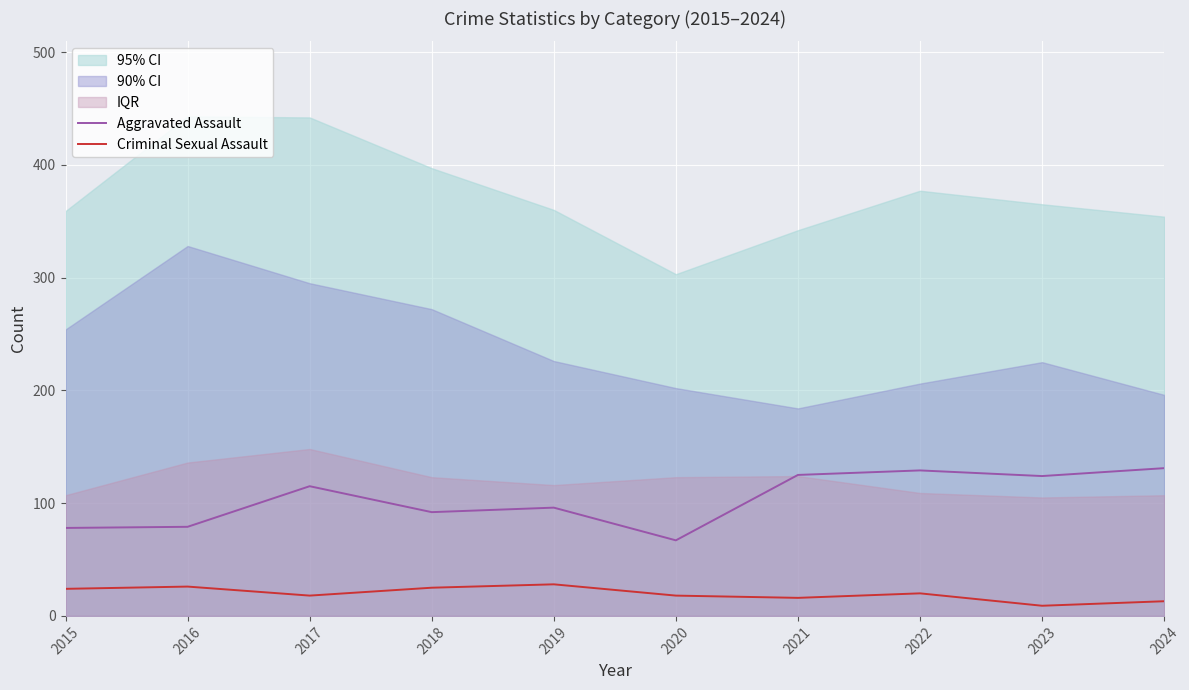

At which category does the chart reach its peak across all series?

2024